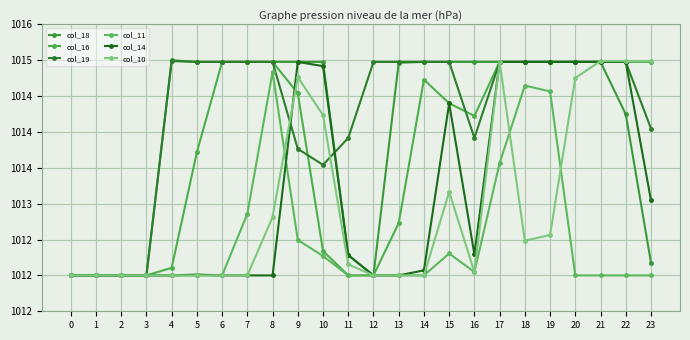

What is the greatest value displayed?

1015.0